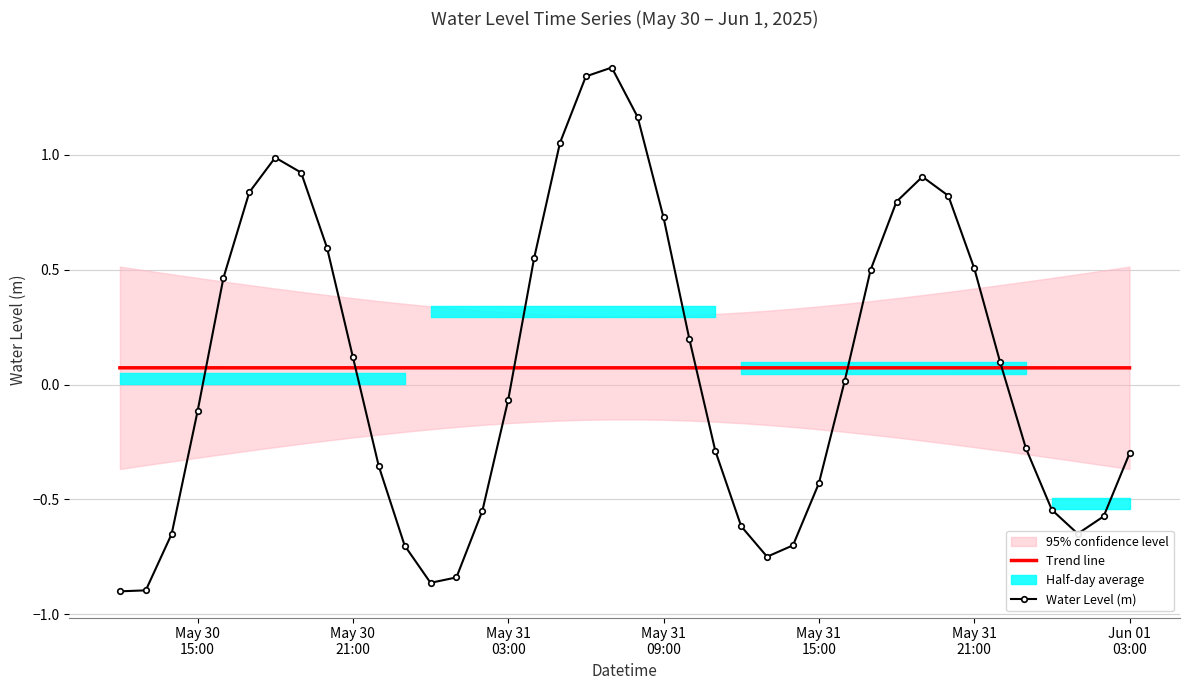

How many times do Water Level (m) and Trend line cross each other?

6